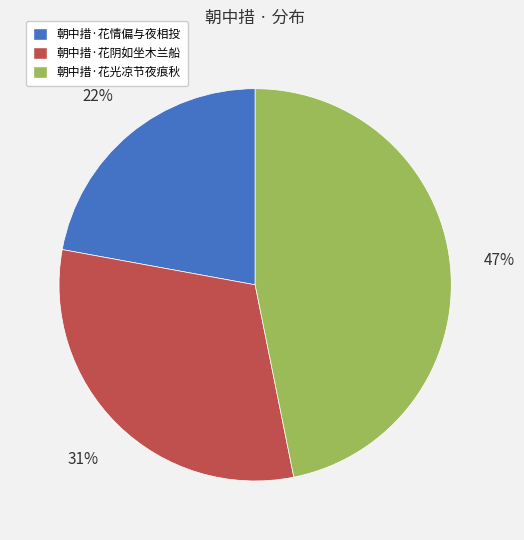

How many slices are in this pie chart?

3